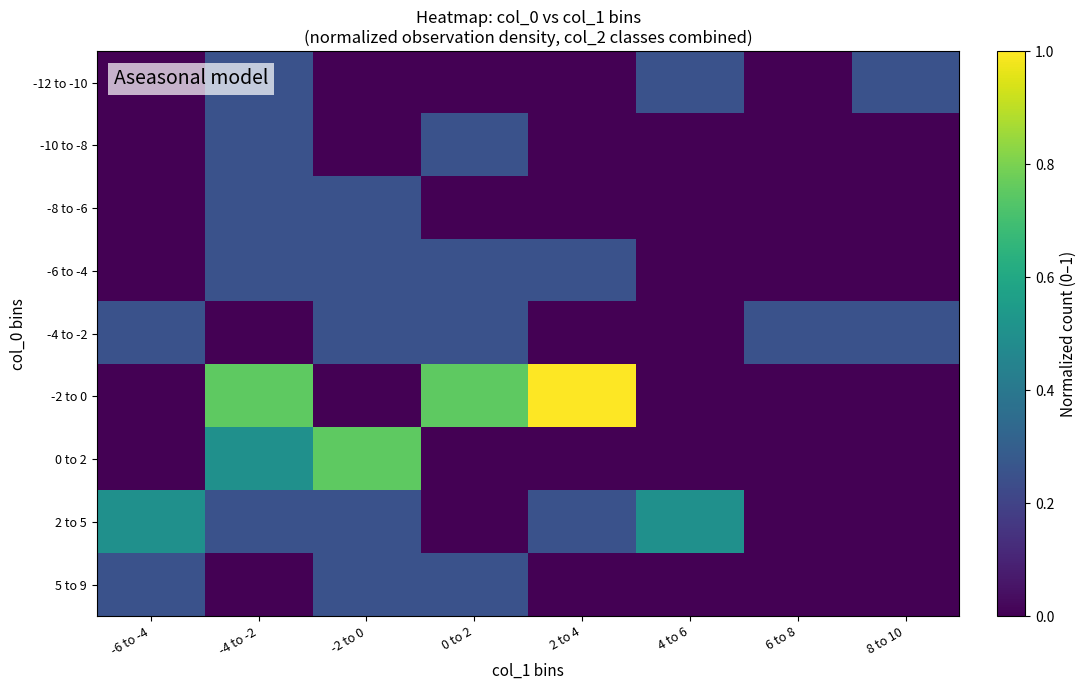

Between -4 to -2 and 0 to 2, which series saw the biggest shift?

0 to 2